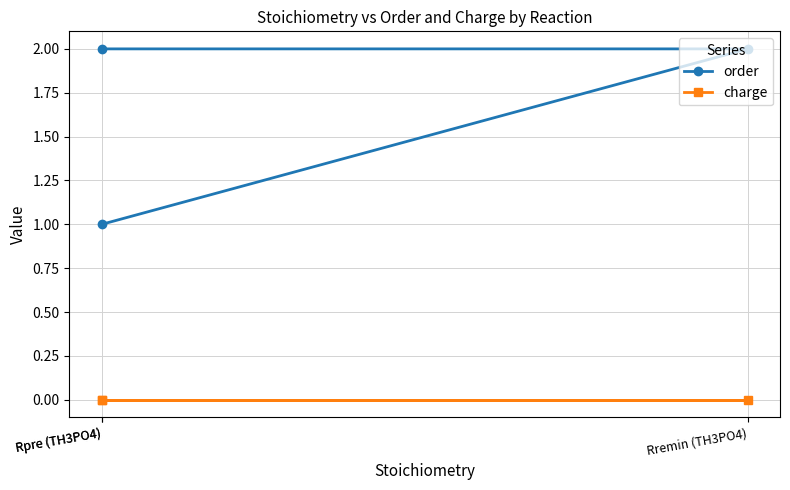

List the series in order of their peak value, highest first.

order, charge